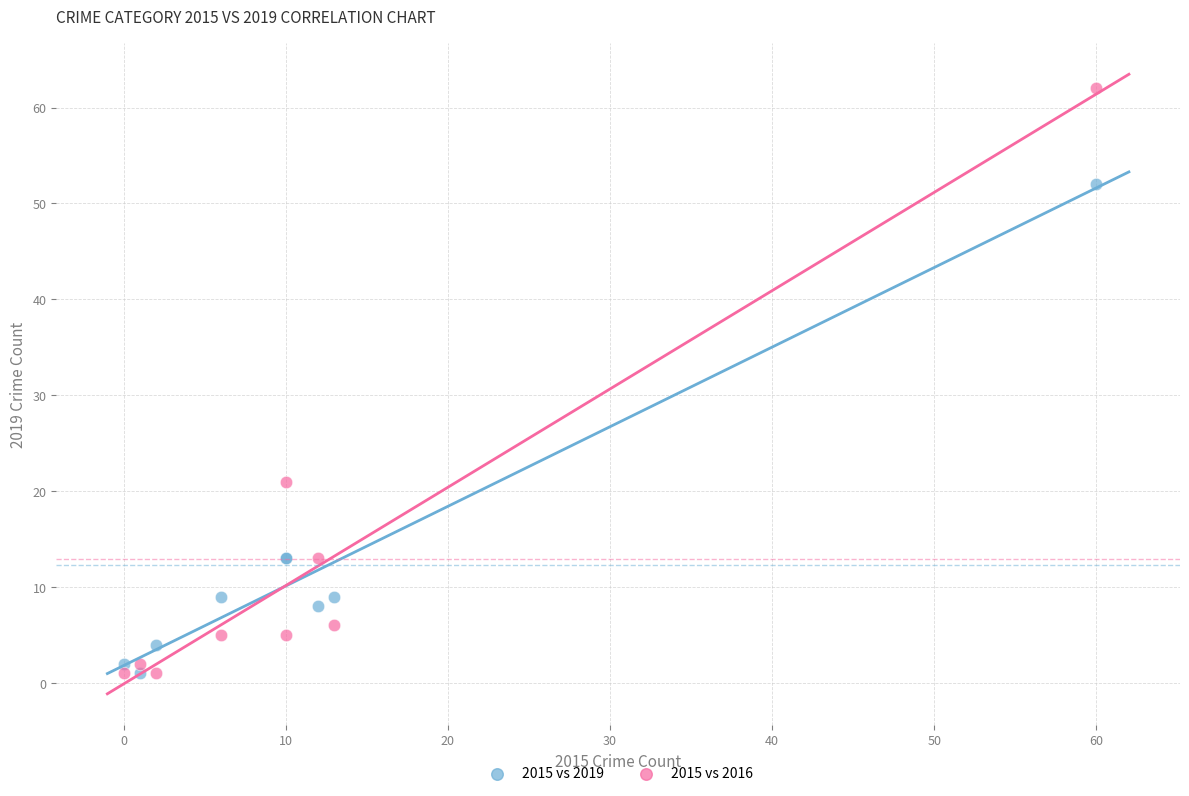

Which series has the largest Y range (max minus min)?

2015 vs 2016